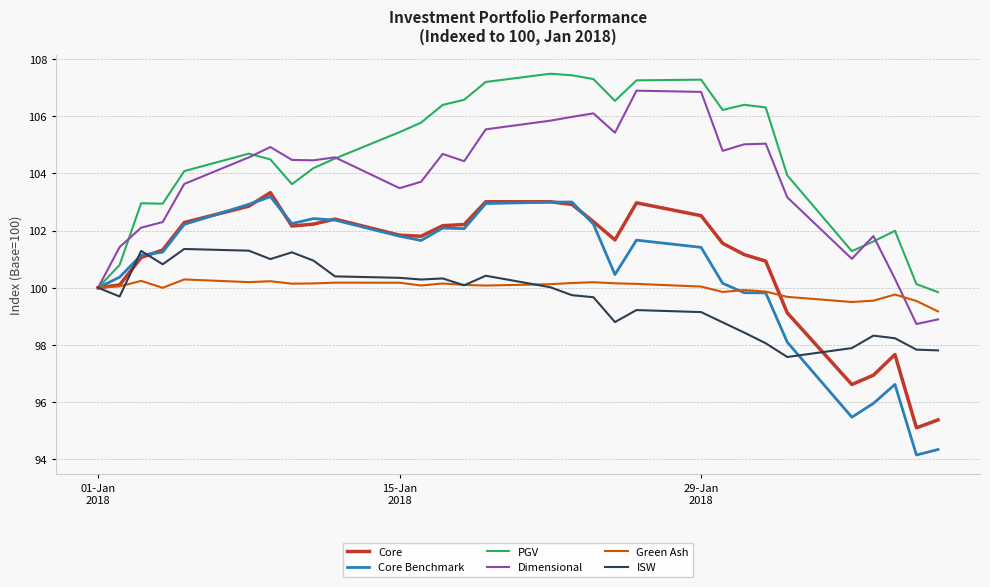

Which series has the largest total across all categories?

PGV